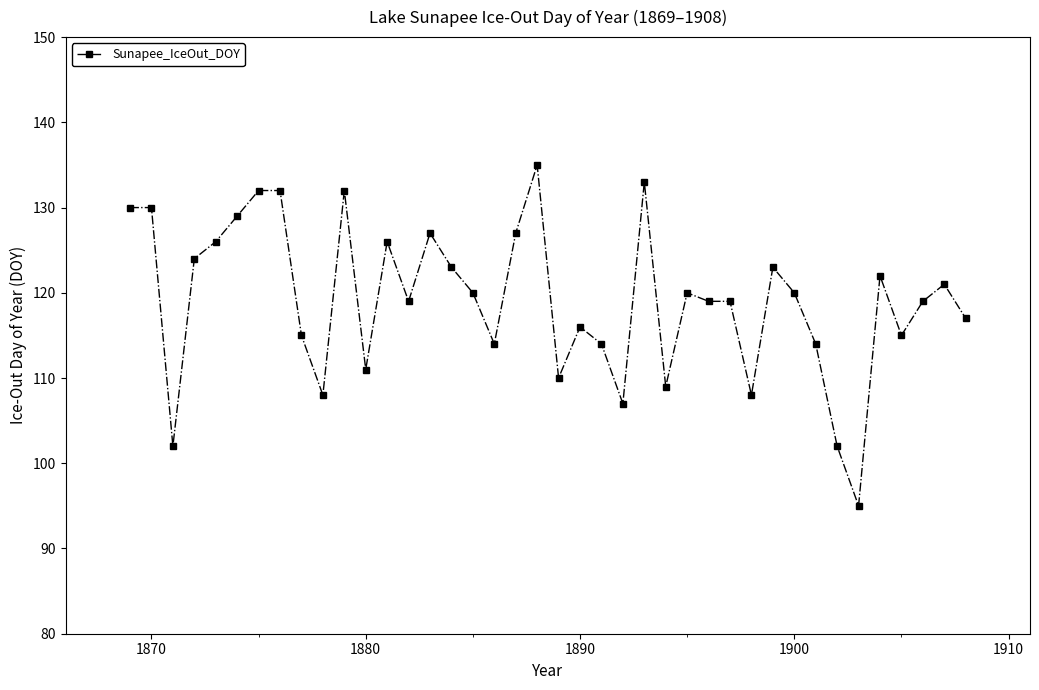

What is the difference between the maximum and minimum values?

40